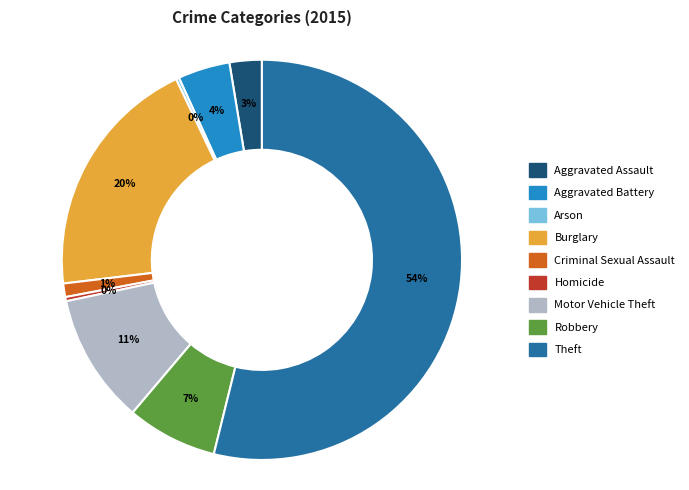

What is the majority slice?

Theft